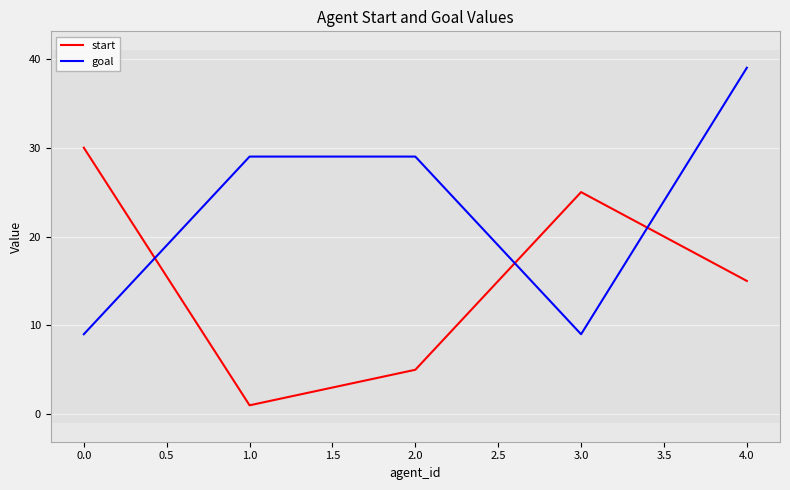

How many lines are shown in the chart?

2